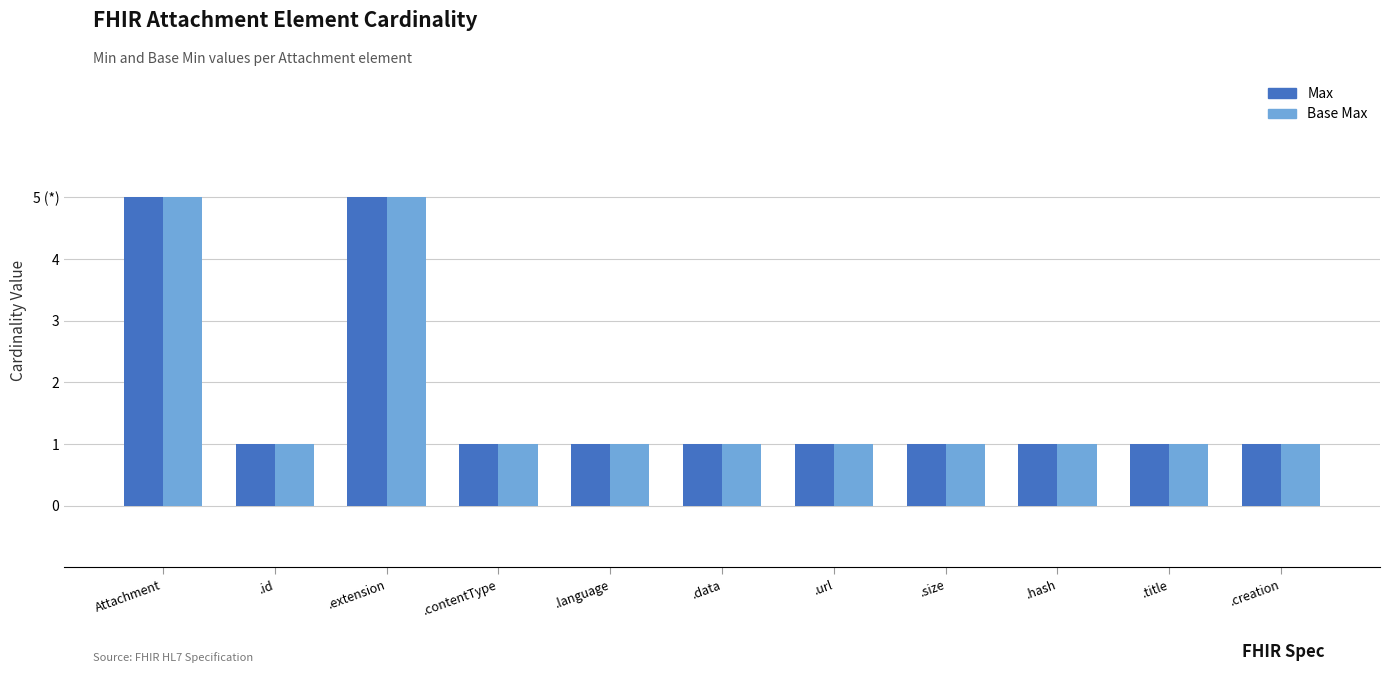

Reading left to right, what are all the values shown in this chart?

Max: 5	1	5	1	1	1	1	1	1	1	1
Base Max: 5	1	5	1	1	1	1	1	1	1	1